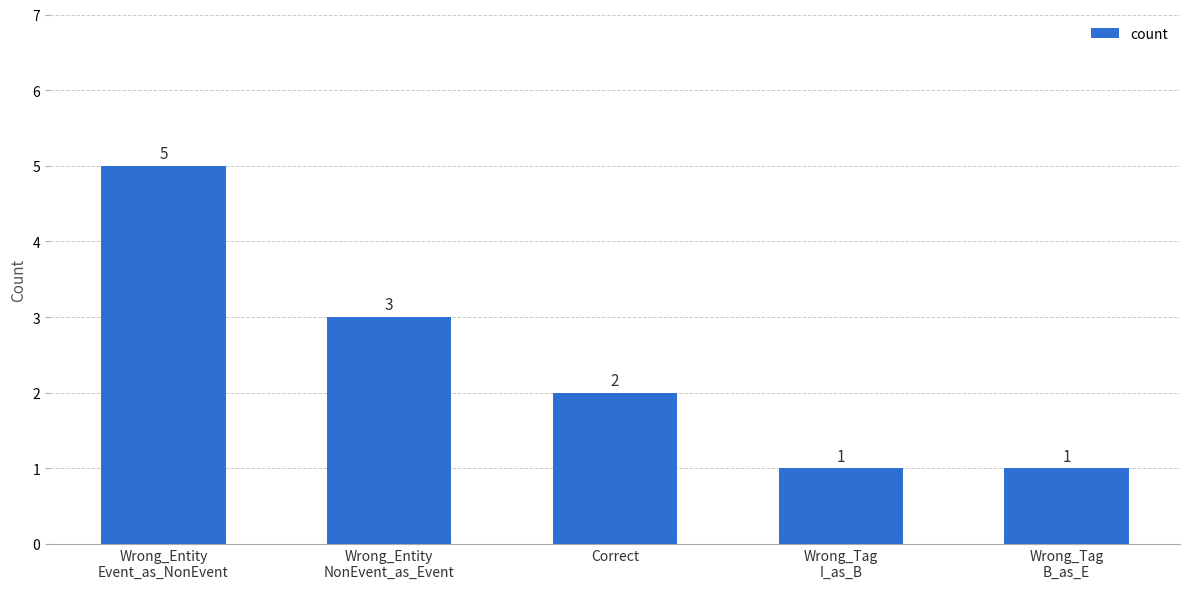

At which label does the data first exceed 2?

Wrong_Entity
Event_as_NonEvent